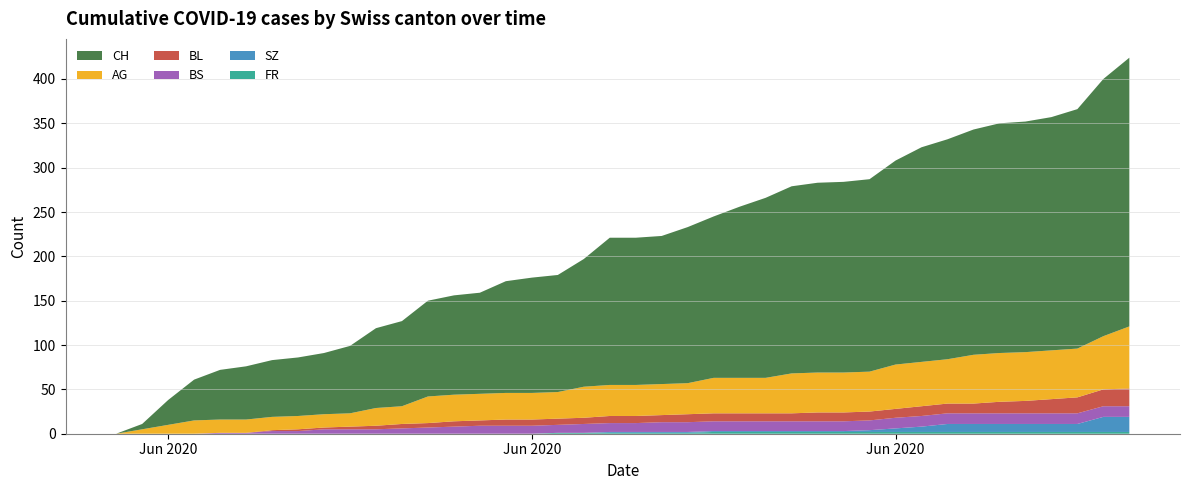

Reading left to right, transcribe all the data shown in this chart.

CH: 0=0	1=6	2=28	3=46	4=56	5=60	6=64	7=66	8=69	9=76	10=90	11=96	12=108	13=112	14=114	15=126	16=130	17=132	18=144	19=166	20=166	21=167	22=176	23=182	24=193	25=203	26=211	27=214	28=215	29=217	30=230	31=242	32=248	33=254	34=259	35=260	36=263	37=270	38=290	39=303
AG: 0=0	1=5	2=10	3=15	4=15	5=15	6=15	7=15	8=15	9=15	10=20	11=20	12=30	13=30	14=30	15=30	16=30	17=30	18=35	19=35	20=35	21=35	22=35	23=40	24=40	25=40	26=45	27=45	28=45	29=45	30=50	31=50	32=50	33=55	34=55	35=55	36=55	37=55	38=60	39=70
BL: 0=0	1=0	2=0	3=0	4=0	5=0	6=1	7=2	8=2	9=3	10=4	11=5	12=5	13=6	14=6	15=7	16=7	17=7	18=7	19=8	20=8	21=8	22=9	23=9	24=9	25=9	26=9	27=10	28=10	29=10	30=10	31=11	32=11	33=11	34=13	35=14	36=16	37=18	38=19	39=20
BS: 0=0	1=0	2=0	3=0	4=1	5=1	6=3	7=3	8=5	9=5	10=5	11=6	12=7	13=8	14=9	15=9	16=9	17=9	18=10	19=10	20=10	21=11	22=11	23=11	24=11	25=11	26=11	27=11	28=11	29=11	30=12	31=12	32=12	33=12	34=12	35=12	36=12	37=12	38=12	39=12
SZ: 0=0	1=0	2=0	3=0	4=0	5=0	6=0	7=0	8=0	9=0	10=0	11=0	12=0	13=0	14=0	15=0	16=0	17=0	18=0	19=1	20=1	21=1	22=1	23=1	24=1	25=1	26=1	27=1	28=1	29=2	30=4	31=6	32=9	33=9	34=9	35=9	36=9	37=9	38=17	39=17
FR: 0=0	1=0	2=0	3=0	4=0	5=0	6=0	7=0	8=0	9=0	10=0	11=0	12=0	13=0	14=0	15=0	16=0	17=1	18=1	19=1	20=1	21=1	22=1	23=2	24=2	25=2	26=2	27=2	28=2	29=2	30=2	31=2	32=2	33=2	34=2	35=2	36=2	37=2	38=2	39=2